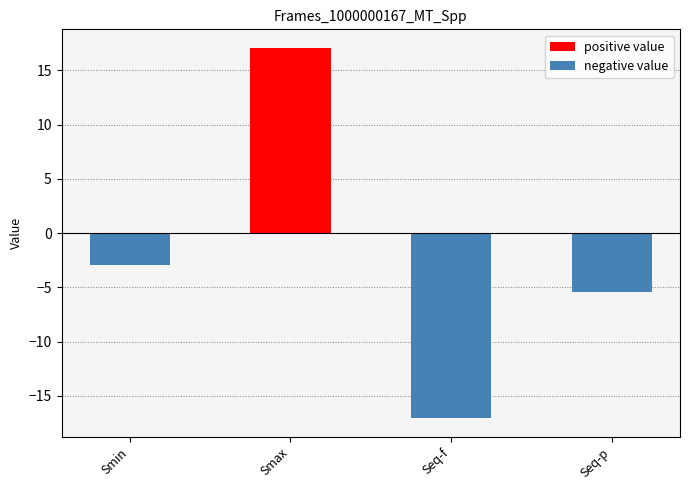

How many distinct data groups are displayed?

1